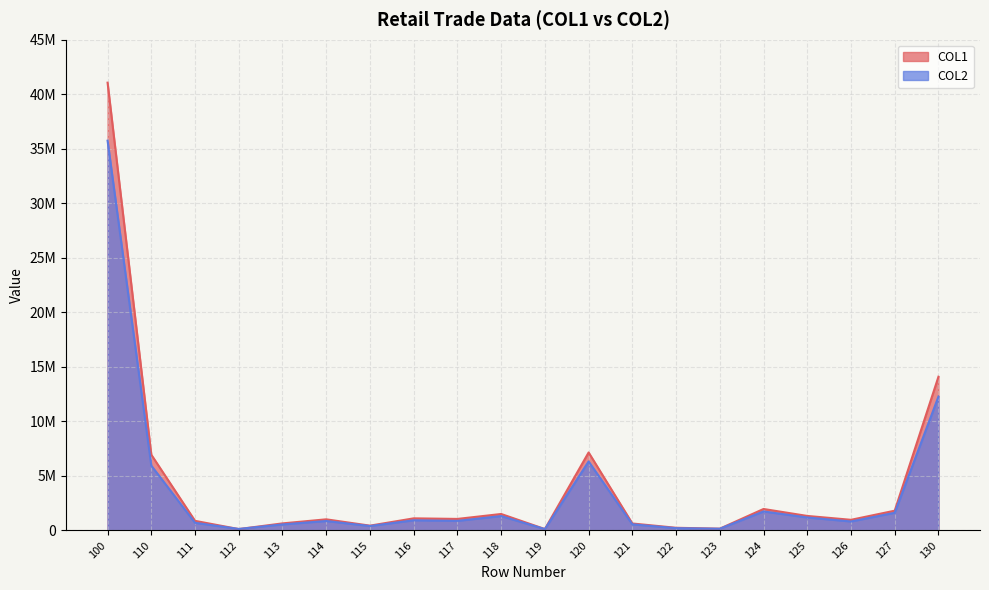

Does the chart display data point markers on the line(s)?

No